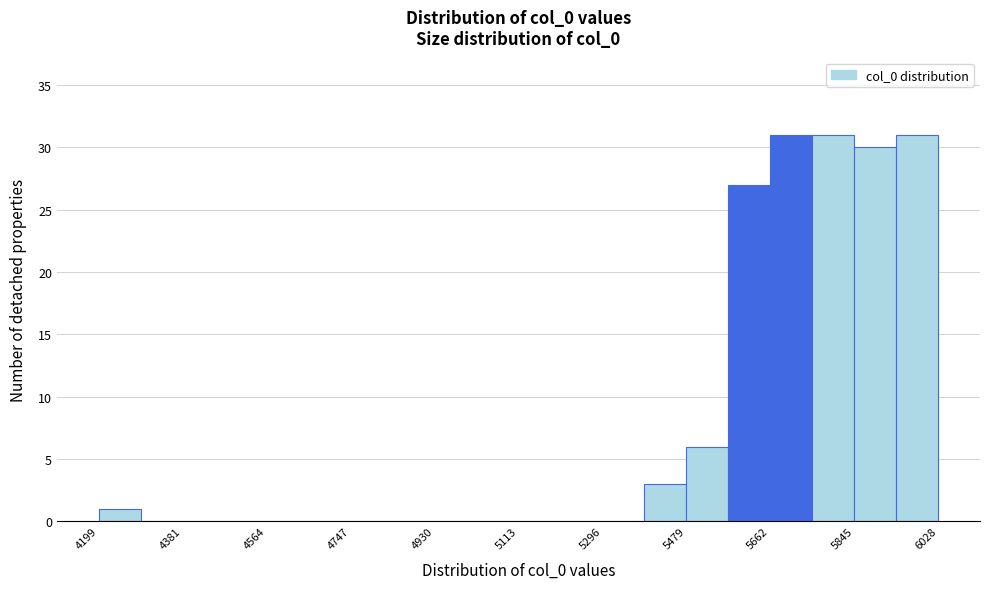

Reading left to right, list every bar in this chart as the range it spans on the x-axis followed by its height. Neither the bar edges nor the heights are printed on the chart, so give them approximately, as read against the axes.

4200 to 4300: 1
4300 to 4380: 0
4380 to 4480: 0
4480 to 4560: 0
4560 to 4660: 0
4660 to 4740: 0
4740 to 4840: 0
4840 to 4940: 0
4940 to 5020: 0
5020 to 5120: 0
5120 to 5200: 0
5200 to 5300: 0
5300 to 5380: 0
5380 to 5480: 3
5480 to 5580: 6
5580 to 5660: 27
5660 to 5760: 31
5760 to 5840: 31
5840 to 5940: 30
5940 to 6020: 31